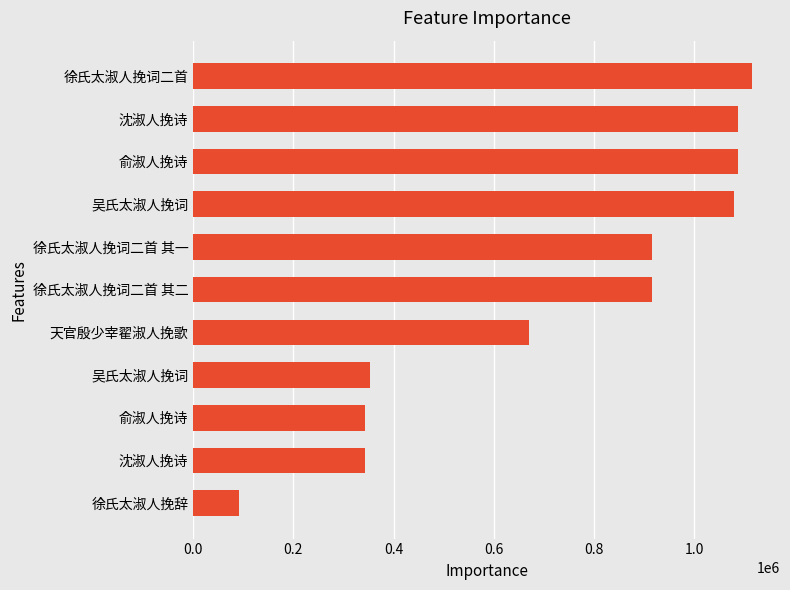

What is the average value?

726863